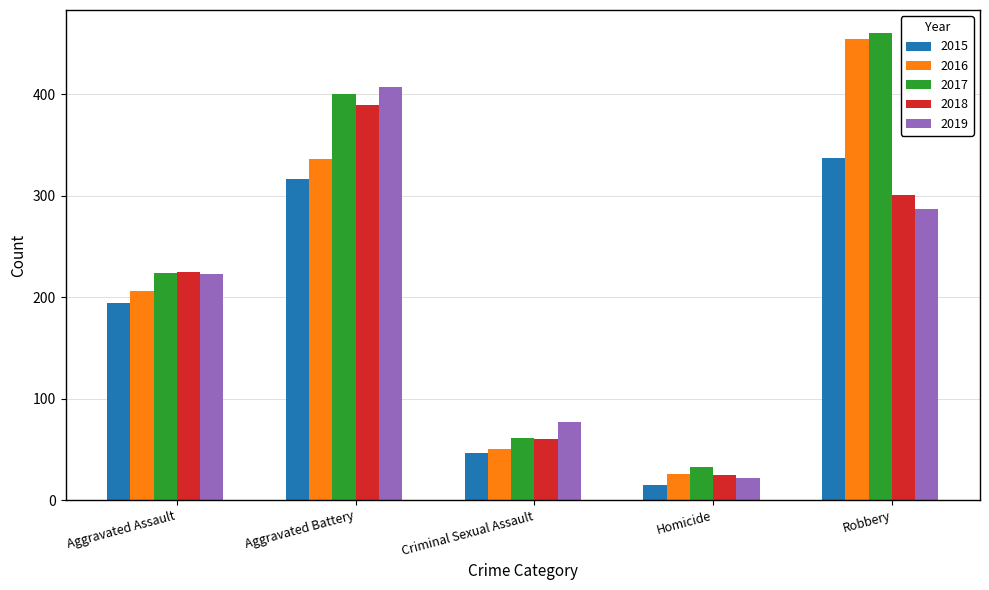

What is the difference between the maximum and second lowest values in the 2018 series?

329